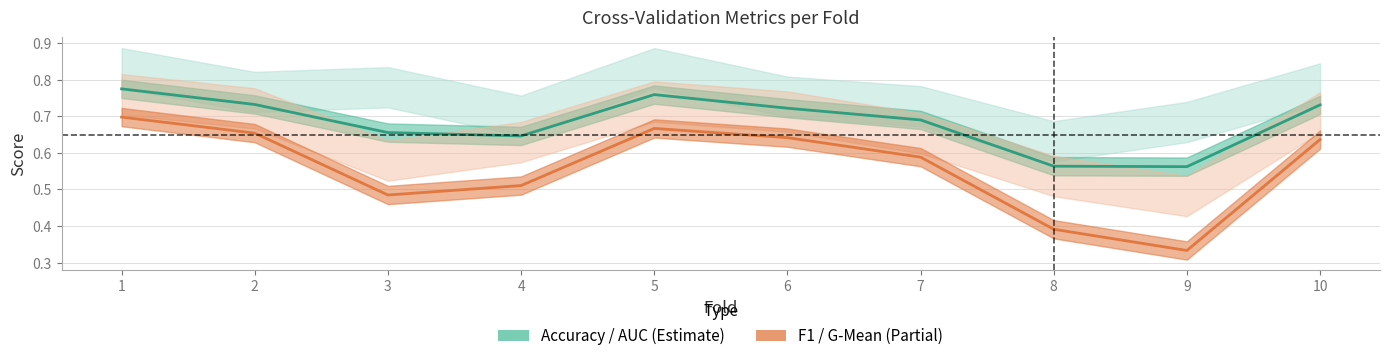

What is the sum of all f1_score values?

5.6